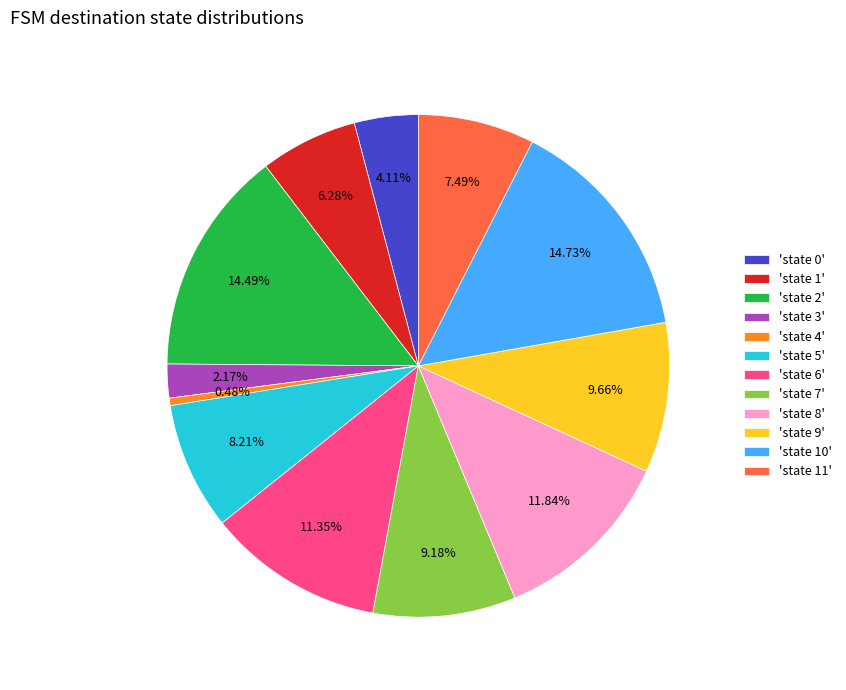

Count the number of slices in the pie.

12